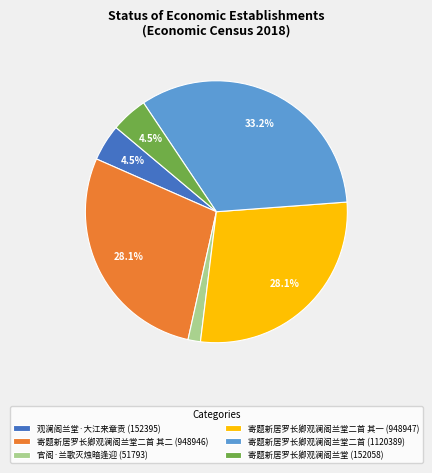

What is the ratio of the value at 寄题新居罗长卿观澜阁兰堂二首 (1120389) to the value at 寄题新居罗长卿观澜阁兰堂二首 其二 (948946)?

1.2